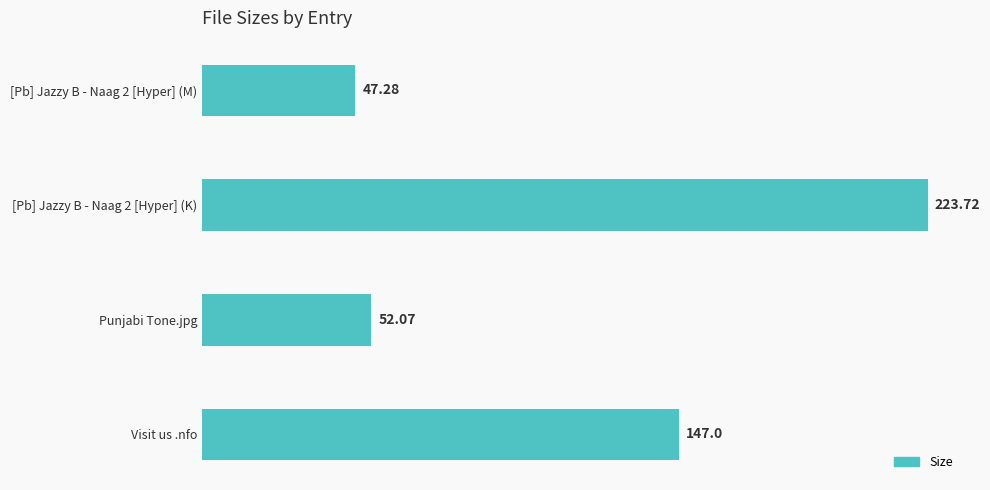

What is the label of the 2nd bar from the bottom?

Punjabi Tone.jpg